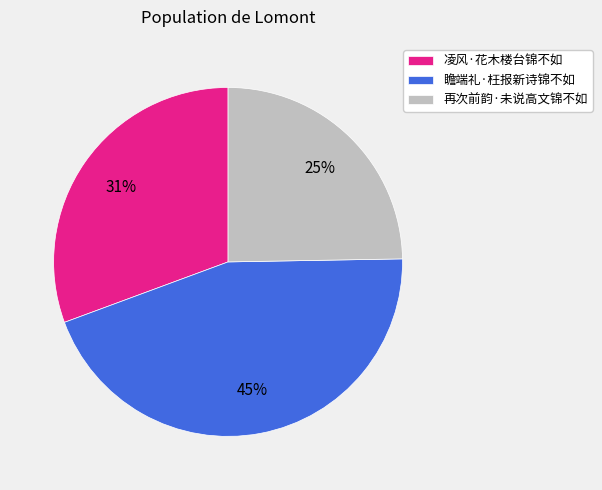

Do 凌风·花木楼台锦不如 and 瞻端礼·枉报新诗锦不如 together represent more than half of the pie?

Yes